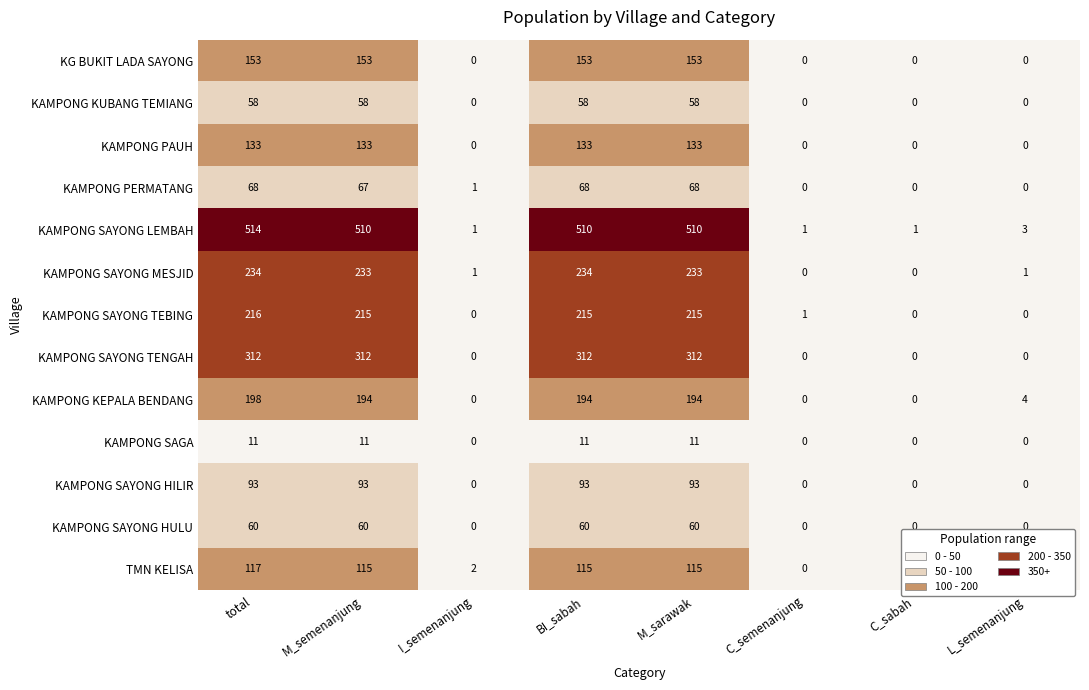

Rank the series by their maximum value, from highest to lowest.

KAMPONG SAYONG LEMBAH, KAMPONG SAYONG TENGAH, KAMPONG SAYONG MESJID, KAMPONG SAYONG TEBING, KAMPONG KEPALA BENDANG, KG BUKIT LADA SAYONG, KAMPONG PAUH, TMN KELISA, KAMPONG SAYONG HILIR, KAMPONG PERMATANG, KAMPONG SAYONG HULU, KAMPONG KUBANG TEMIANG, KAMPONG SAGA